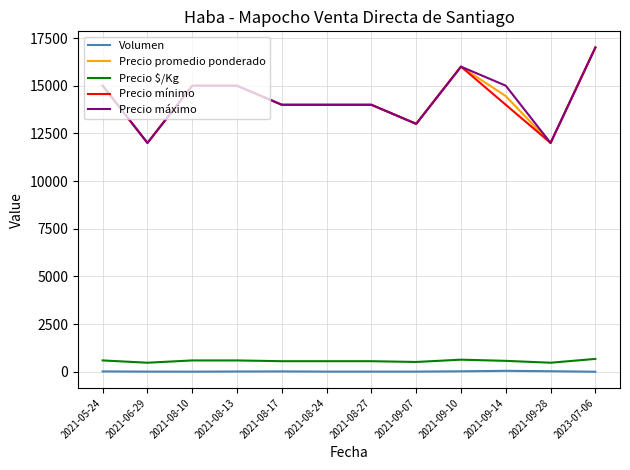

What is the smallest value displayed?

8